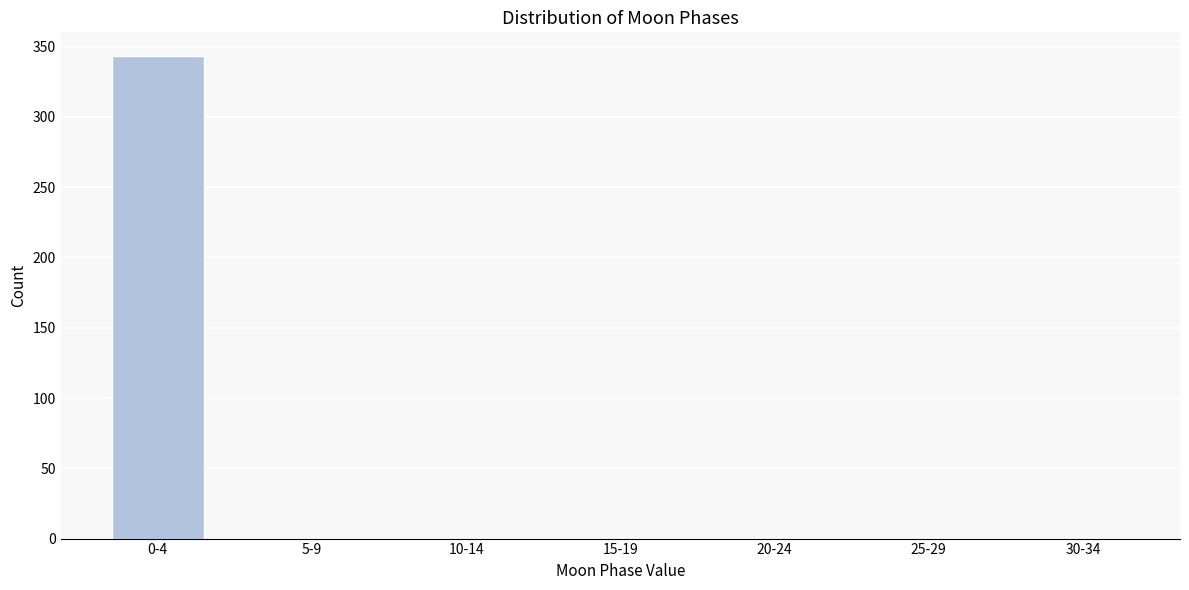

Reading left to right, what are all the values shown in this chart?

0-4=343	5-9=0	10-14=0	15-19=0	20-24=0	25-29=0	30-34=0